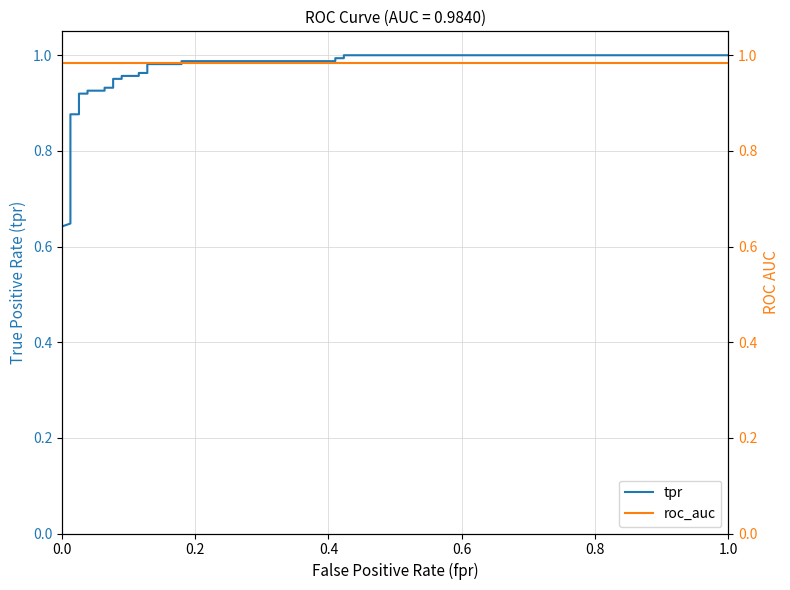

List the series in order of their peak value, lowest first.

roc_auc, tpr